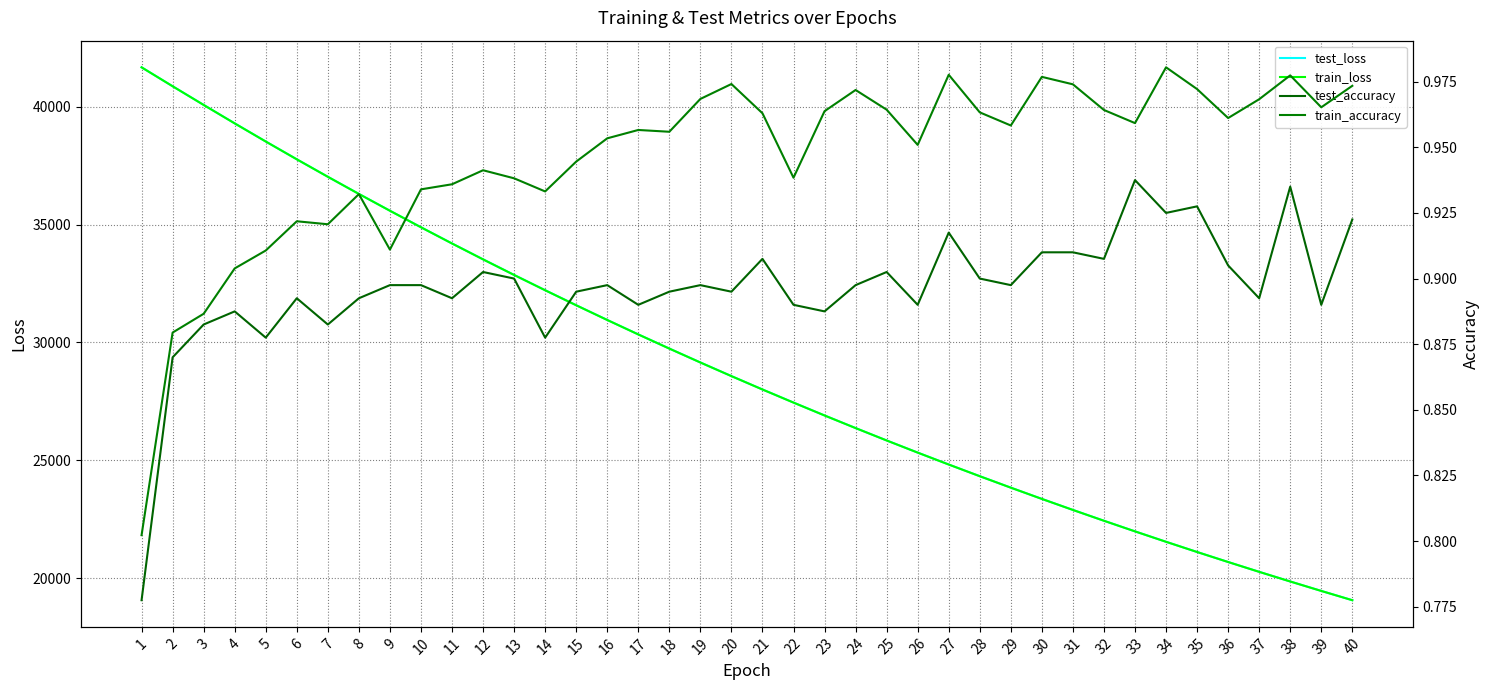

Reading left to right, what are all the values shown in this chart?

test_loss: 41668.3	40865.5	40073.4	39291.4	38522.5	37767.5	37026.3	36299.0	35586.4	34884.6	34197.2	33523.9	32862.5	32214.5	31577.5	30953.1	30340.5	29739.8	29149.7	28571.8	28004.6	27449.1	26902.5	26367.5	25842.3	25327.1	24821.4	24326.1	23839.7	23362.6	22894.9	22436.0	21985.9	21544.0	21110.9	20686.3	20269.7	19860.2	19459.6	19065.8
train_loss: 41667.8	40864.9	40072.2	39289.6	38520.8	37765.8	37024.9	36297.0	35584.6	34883.0	34195.5	33521.9	32860.8	32212.3	31575.5	30951.0	30338.7	29737.9	29148.3	28570.2	28003.2	27447.3	26901.2	26365.8	25840.7	25325.8	24820.2	24324.7	23838.7	23361.6	22893.8	22435.0	21985.0	21543.2	21110.1	20685.3	20268.5	19859.6	19458.6	19065.2
test_accuracy: 0.8	0.9	0.9	0.9	0.9	0.9	0.9	0.9	0.9	0.9	0.9	0.9	0.9	0.9	0.9	0.9	0.9	0.9	0.9	0.9	0.9	0.9	0.9	0.9	0.9	0.9	0.9	0.9	0.9	0.9	0.9	0.9	0.9	0.9	0.9	0.9	0.9	0.9	0.9	0.9
train_accuracy: 0.8	0.9	0.9	0.9	0.9	0.9	0.9	0.9	0.9	0.9	0.9	0.9	0.9	0.9	0.9	1.0	1.0	1.0	1.0	1.0	1.0	0.9	1.0	1.0	1.0	1.0	1.0	1.0	1.0	1.0	1.0	1.0	1.0	1.0	1.0	1.0	1.0	1.0	1.0	1.0